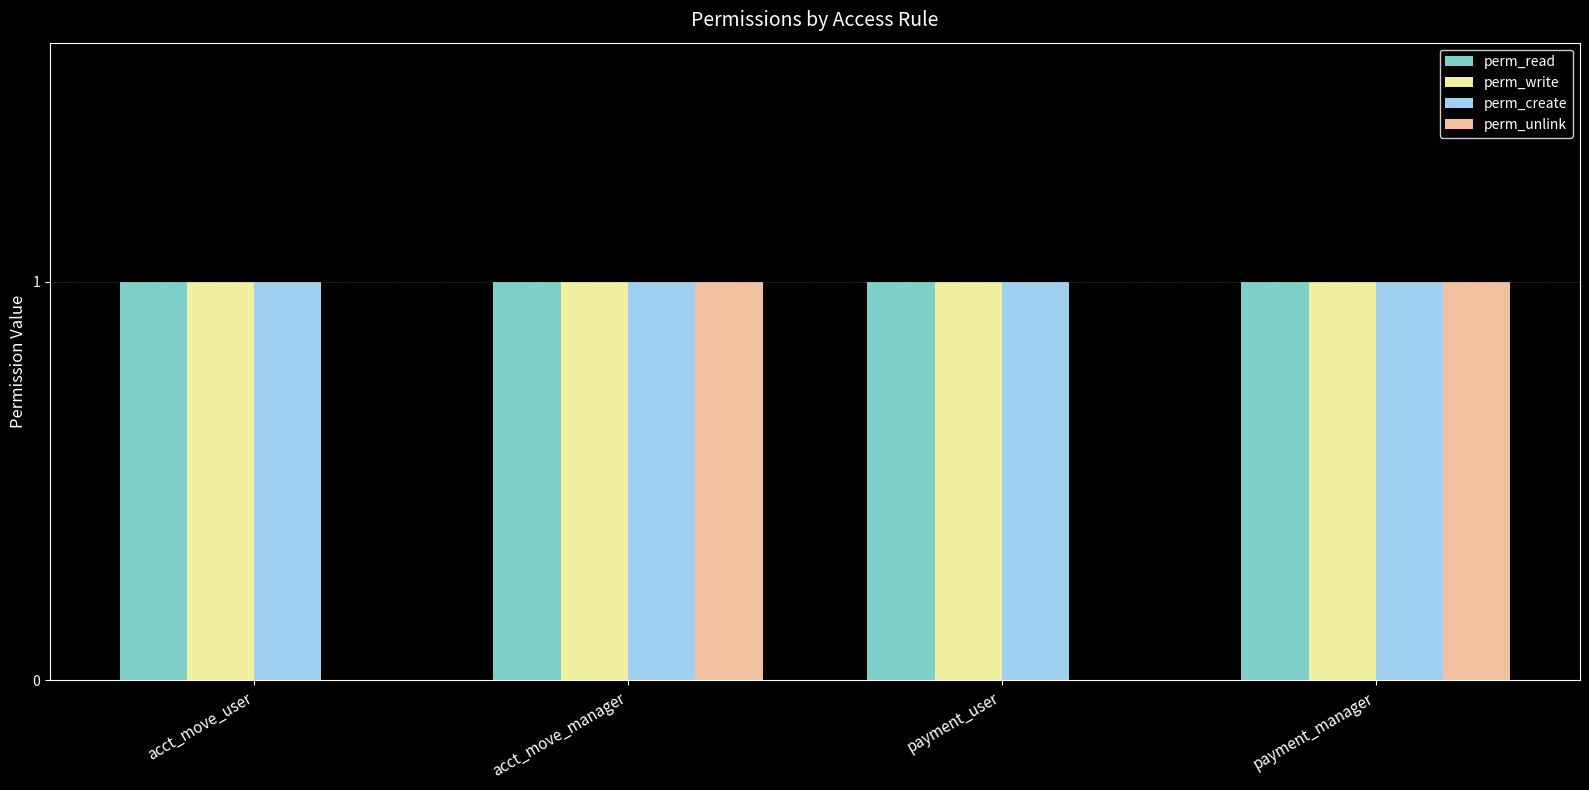

Reading right to left, list all the values displayed in this chart.

perm_read: payment_manager=1	payment_user=1	acct_move_manager=1	acct_move_user=1
perm_write: payment_manager=1	payment_user=1	acct_move_manager=1	acct_move_user=1
perm_create: payment_manager=1	payment_user=1	acct_move_manager=1	acct_move_user=1
perm_unlink: payment_manager=1	payment_user=0	acct_move_manager=1	acct_move_user=0